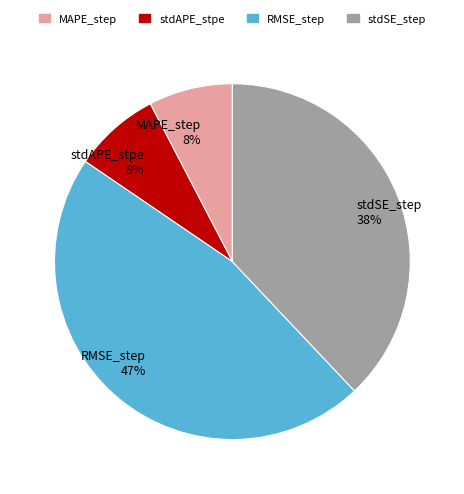

What percentage is the MAPE_step slice, to the nearest percent?

8%